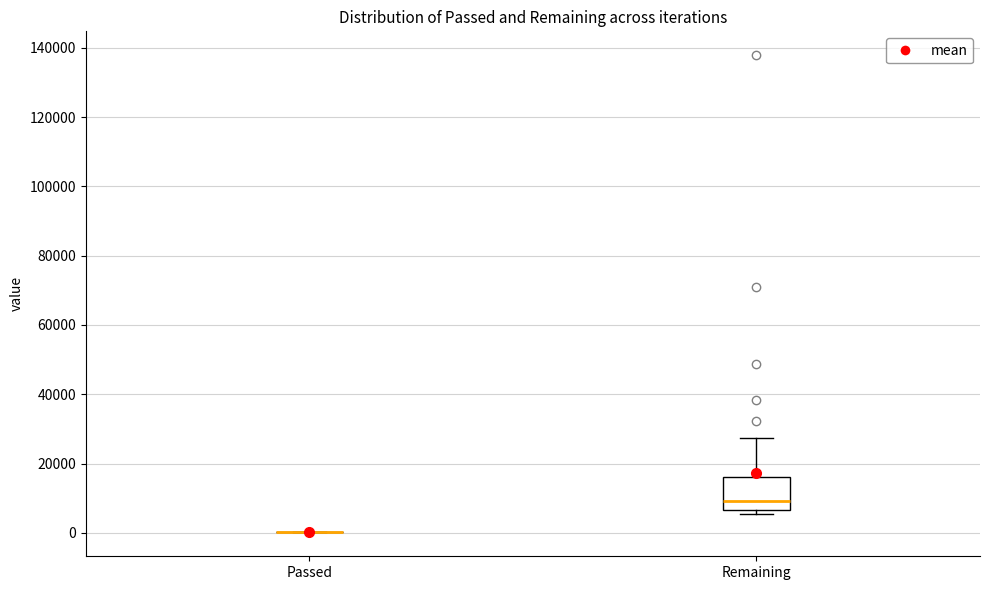

Comparing the boxes themselves (not the whiskers), which one is the tallest?

Remaining